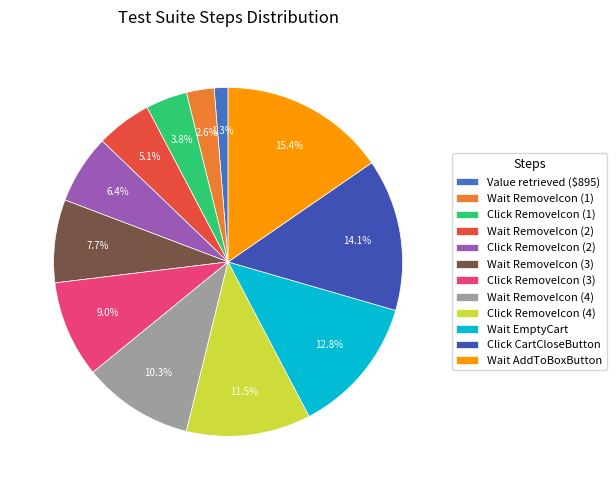

Rank the categories by value from lowest to highest.

Value retrieved ($895), Wait RemoveIcon (1), Click RemoveIcon (1), Wait RemoveIcon (2), Click RemoveIcon (2), Wait RemoveIcon (3), Click RemoveIcon (3), Wait RemoveIcon (4), Click RemoveIcon (4), Wait EmptyCart, Click CartCloseButton, Wait AddToBoxButton